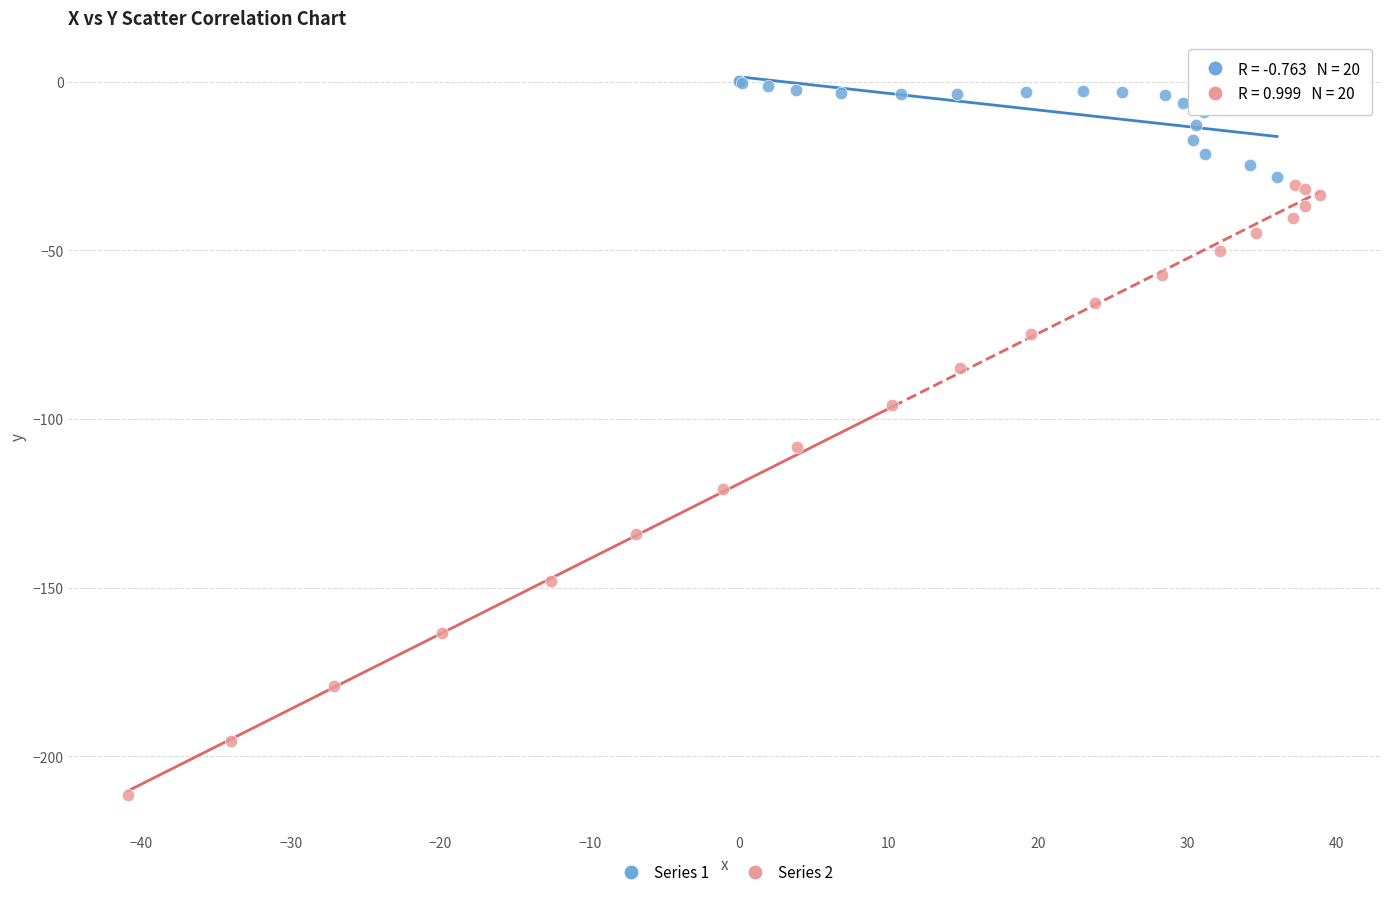

Which series reaches the minimum Y coordinate?

Series 2